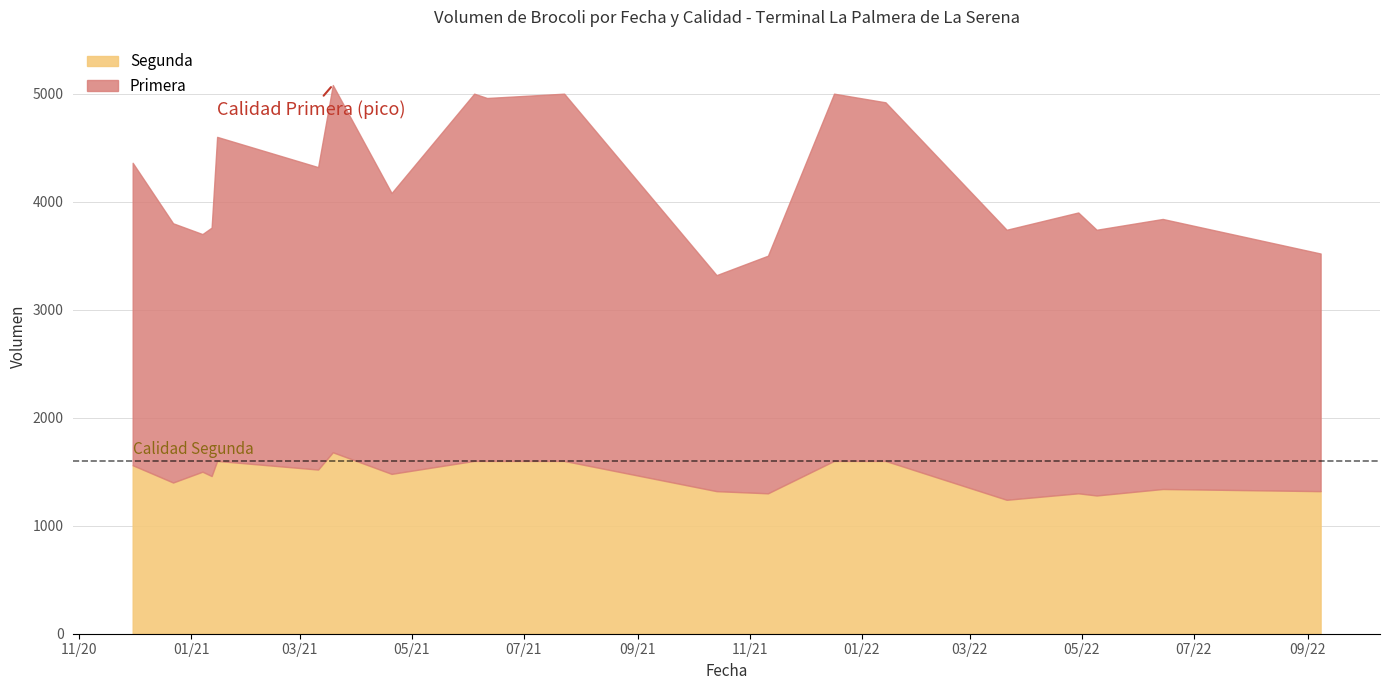

What is the smallest value displayed?

1240